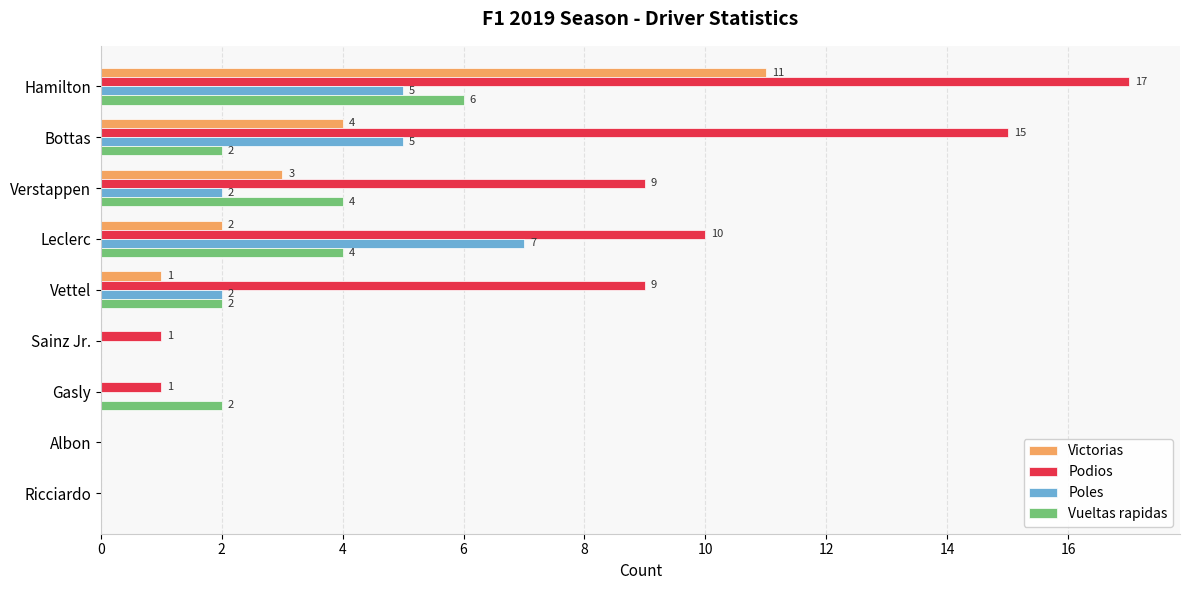

What is the total value across all series at Hamilton?

39